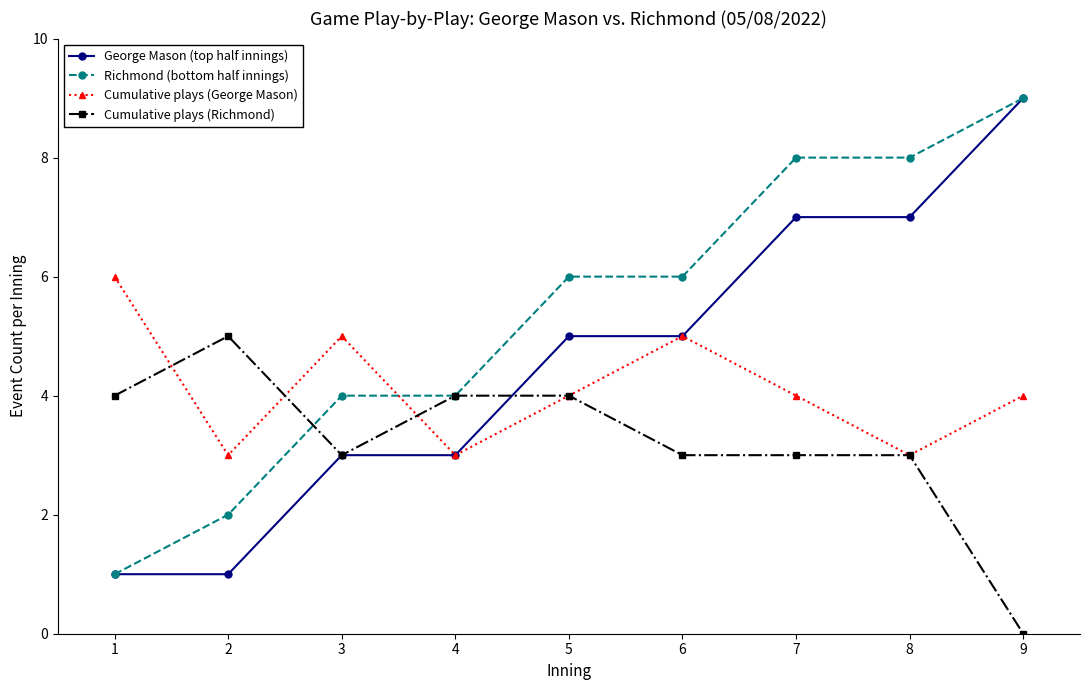

List the series in order of their overall mean, lowest first.

Cumulative plays (Richmond), Cumulative plays (George Mason), George Mason (top half innings), Richmond (bottom half innings)